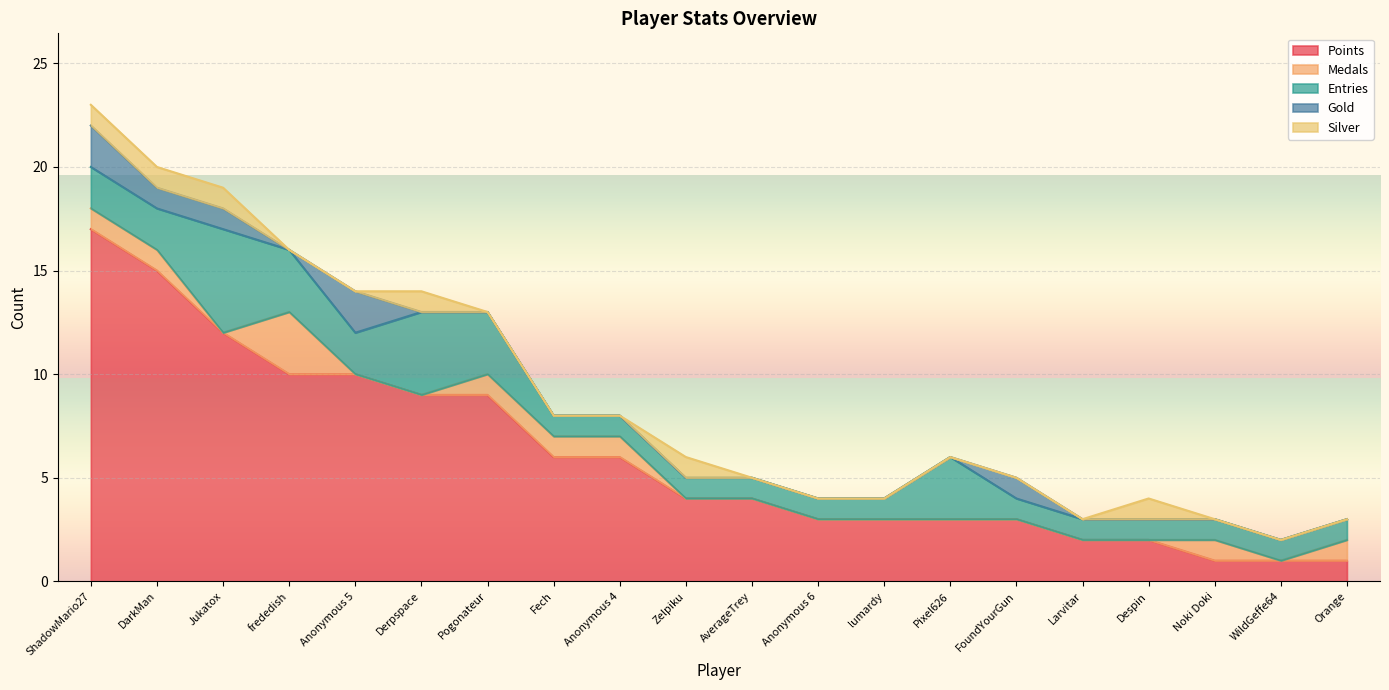

Which series has the widest spread of values?

Points